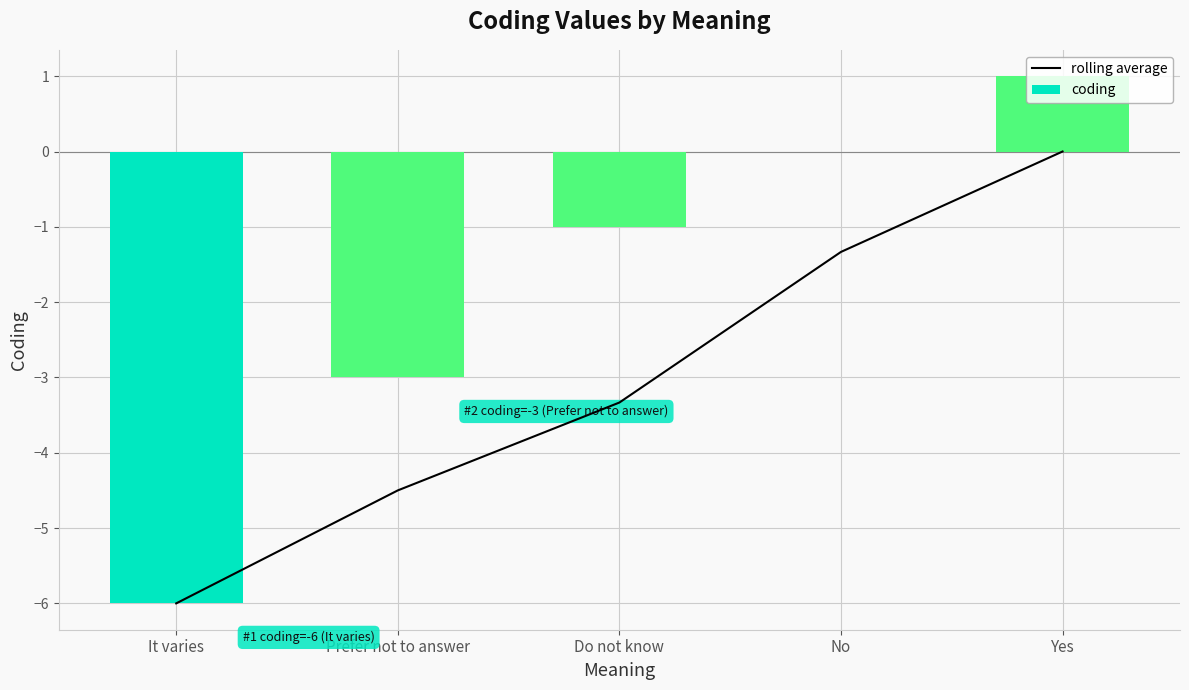

Reading left to right, extract all data points from this chart.

rolling average: -6.0	-4.5	-3.3	-1.3	0.0
coding: -6.0	-3.0	-1.0	0.0	1.0